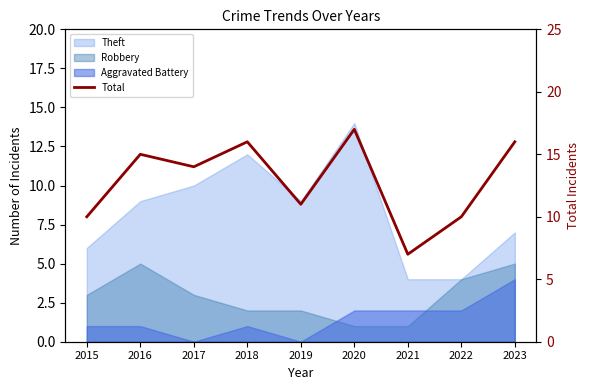

How many lines are shown in the chart?

1